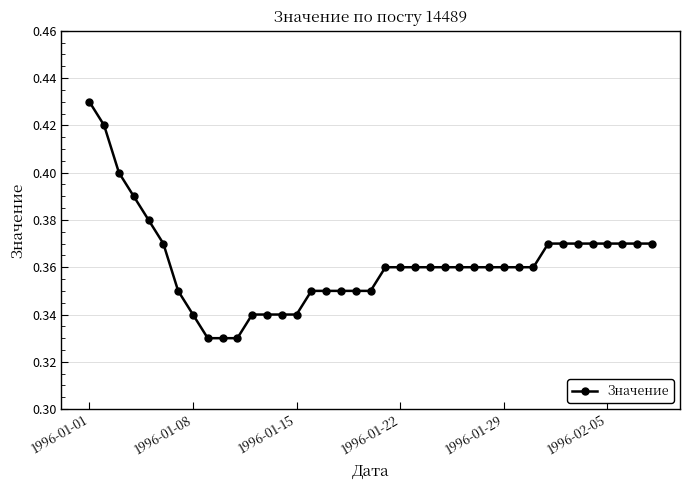

Count the values in the range 0 to 1.

39